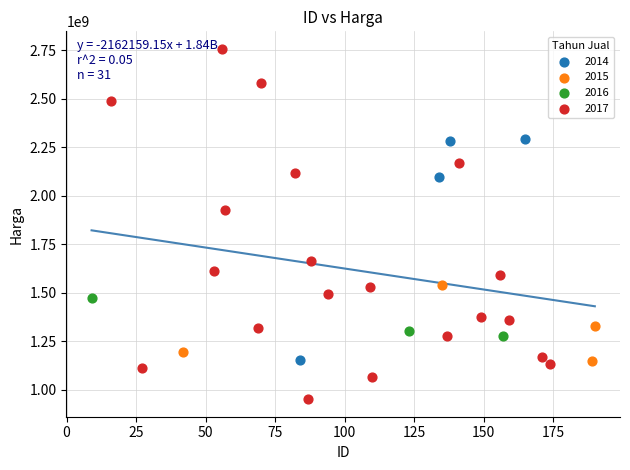

Which series contains the highest Y value?

2017